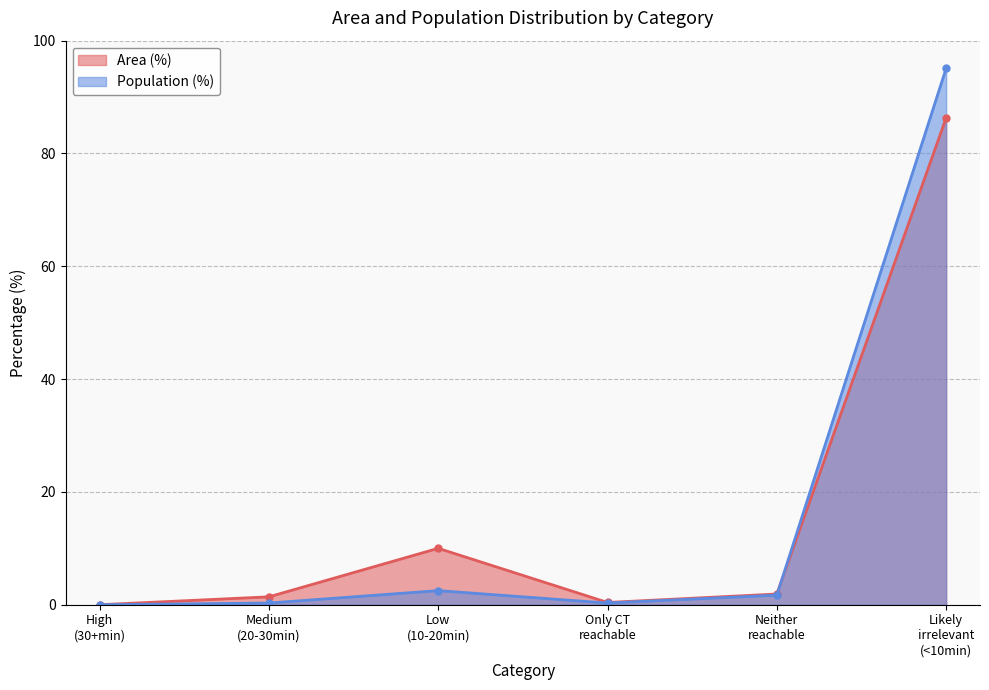

True or false: Population (%) has more than 2 points higher than both neighbors.

False